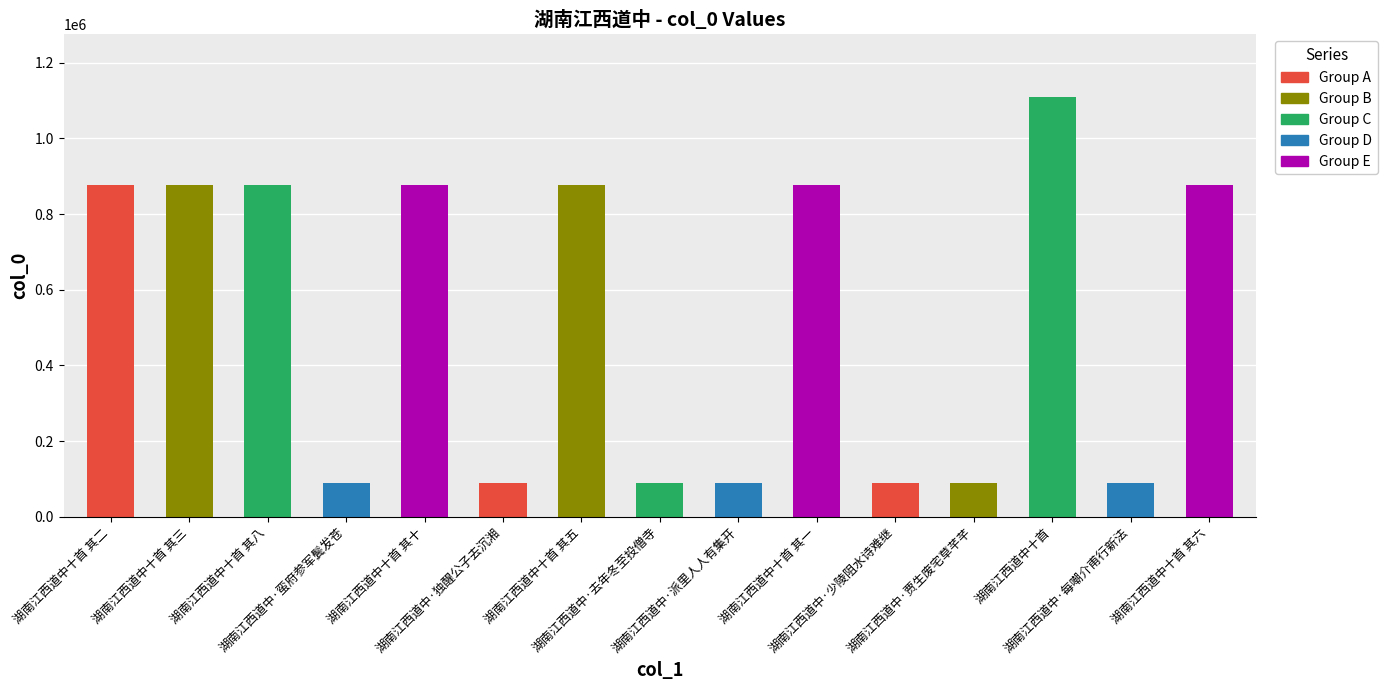

Approximately how many times larger is the value at 湖南江西道中十首 其一 compared to 湖南江西道中十首 其八?

1.0